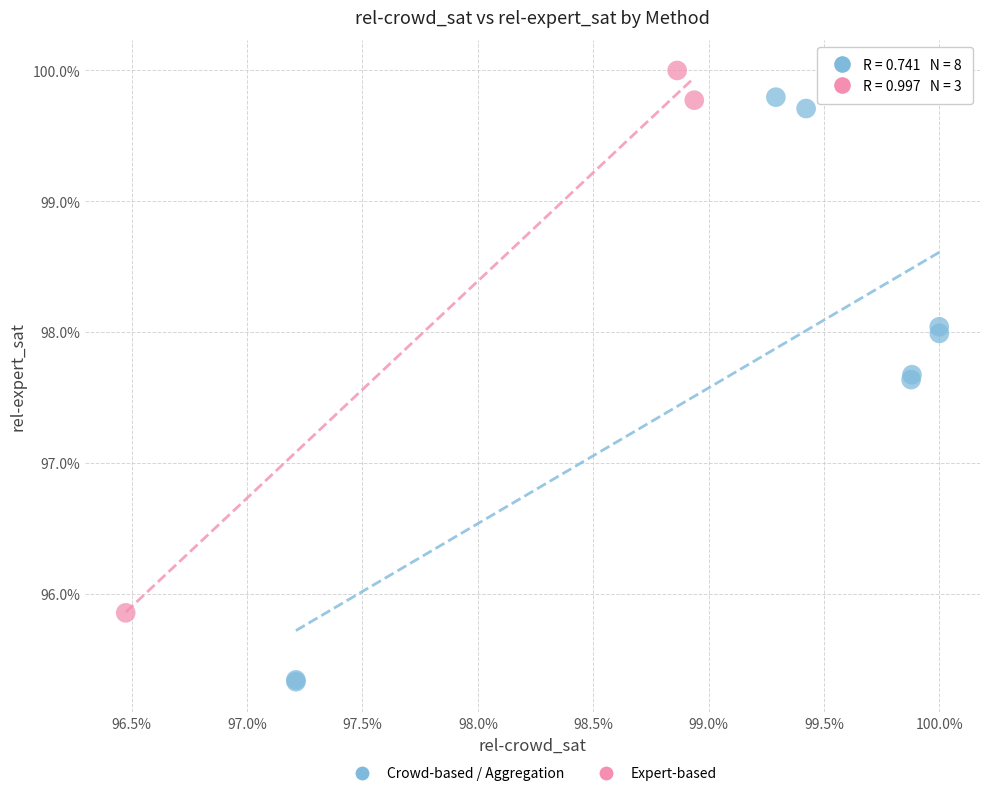

What are all the series names shown in the legend?

Crowd-based / Aggregation, Expert-based